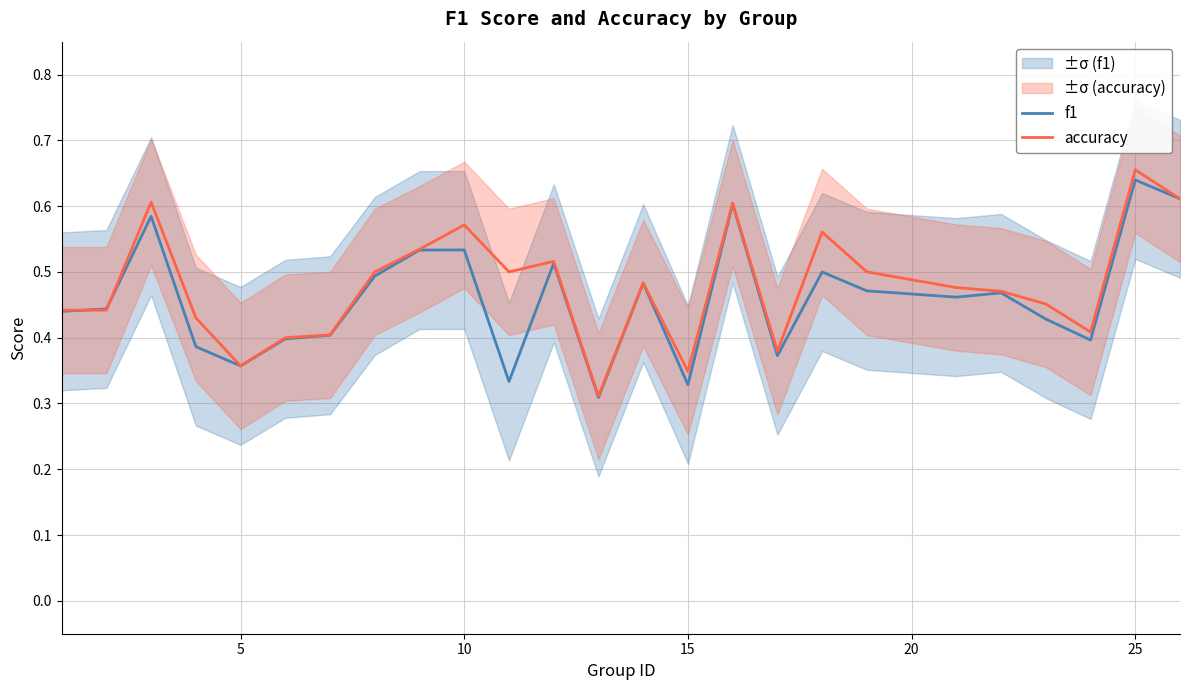

What is the minimum value for f1?

0.3